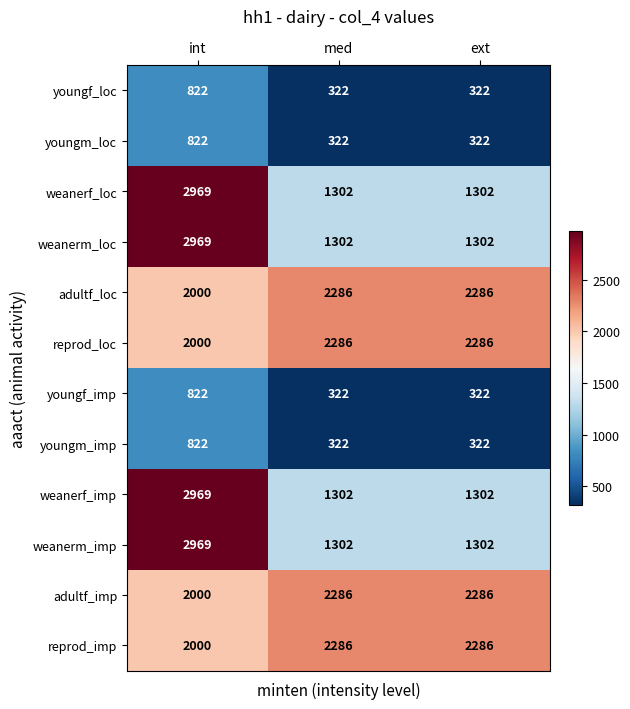

True or false: reprod_imp has a value of 1400 at int.

False